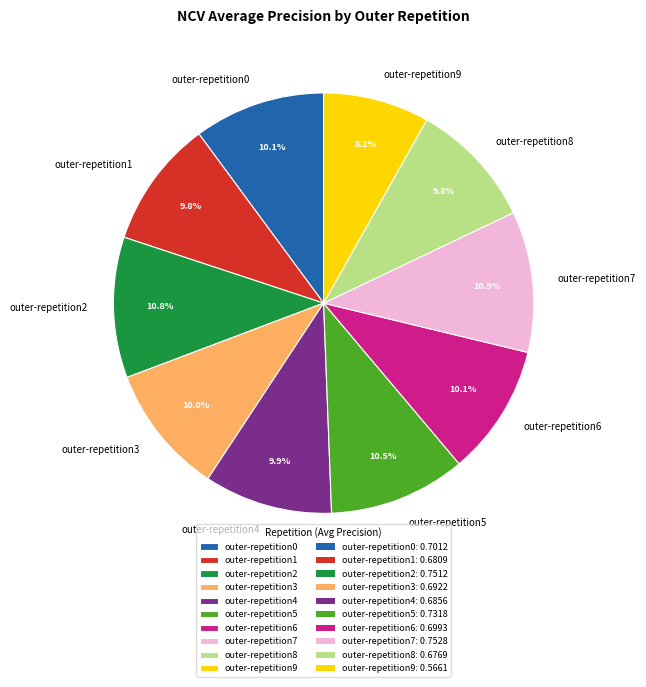

Which category has the smallest portion of the pie?

outer-repetition9